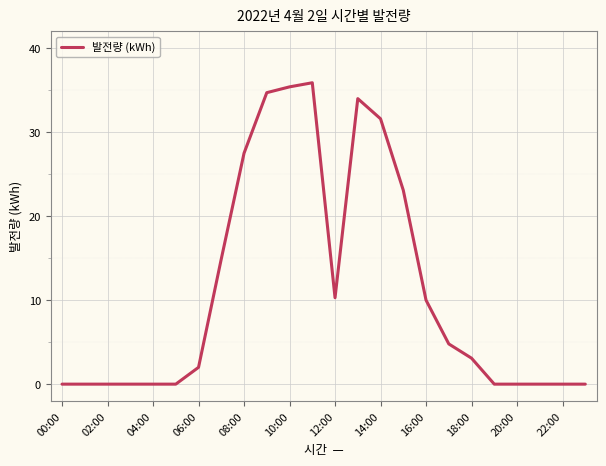

What is the sum of all values?

267.3